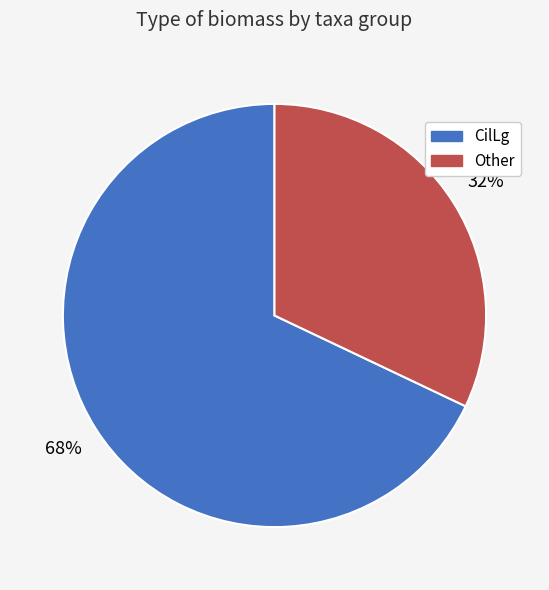

Which has a higher value, Other or CilLg?

CilLg